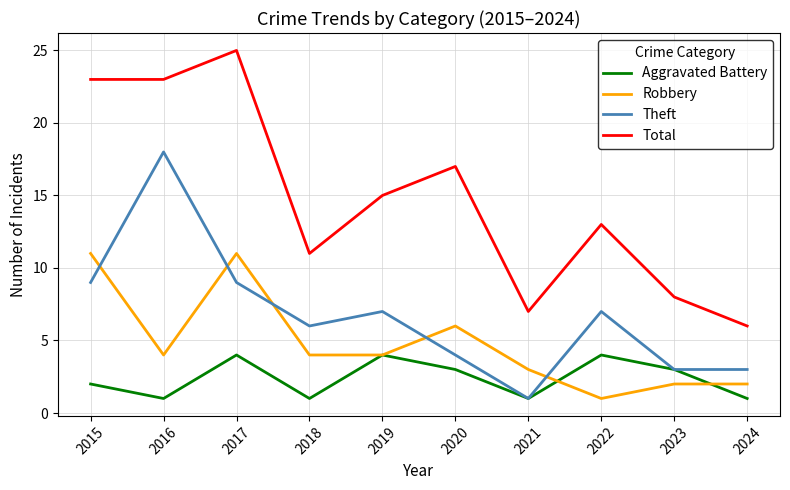

Is it true that Total equals 23 at 2015?

True